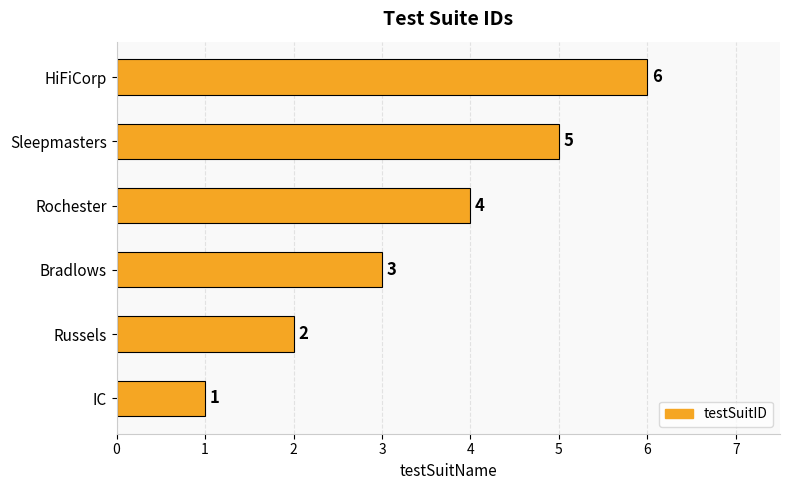

Is it true that the value at IC is 1?

True